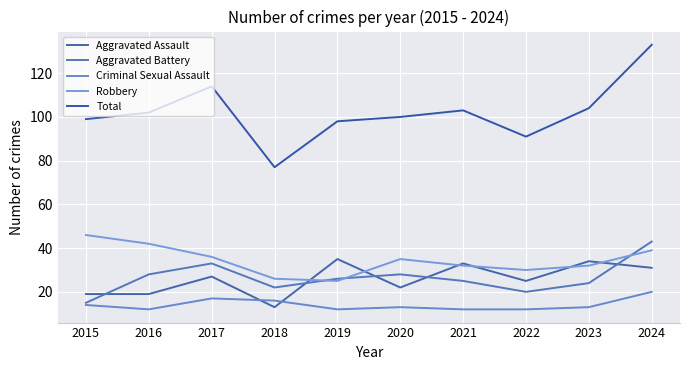

Which series has the widest spread of values?

Total